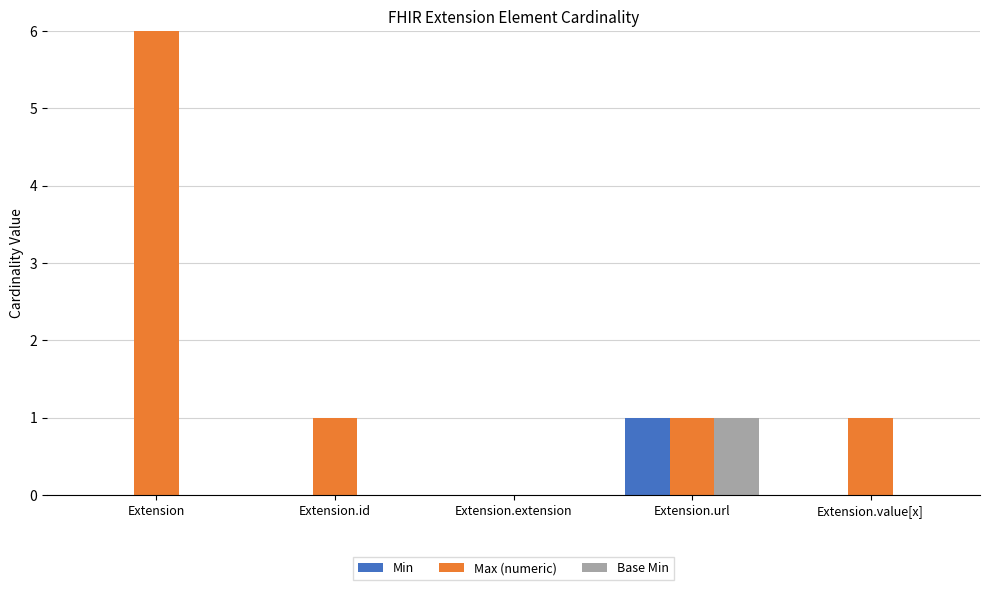

How many series are shown in this chart?

3